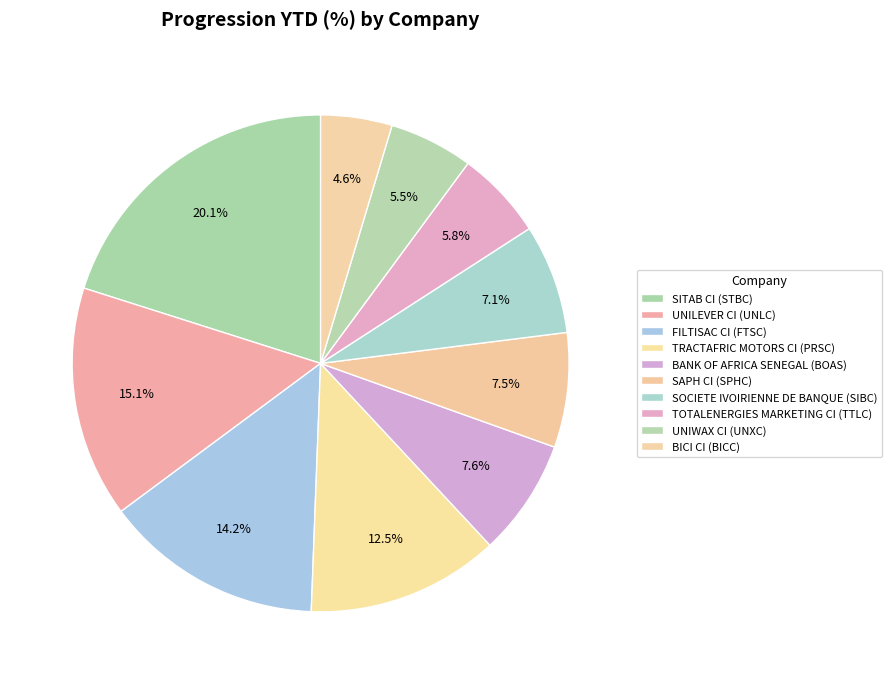

Approximately how many times larger is the value at SOCIETE IVOIRIENNE DE BANQUE (SIBC) compared to UNIWAX CI (UNXC)?

1.3